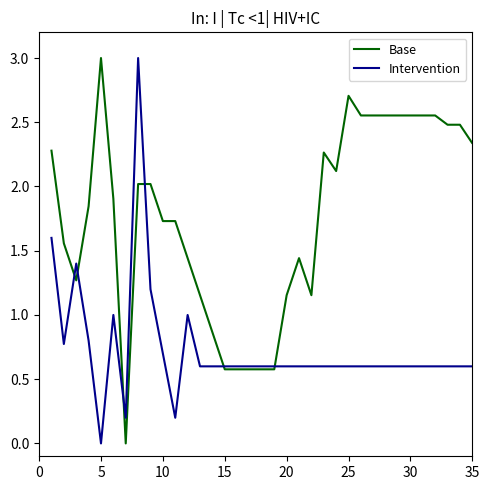

What is the highest value of the Base series?

3.0